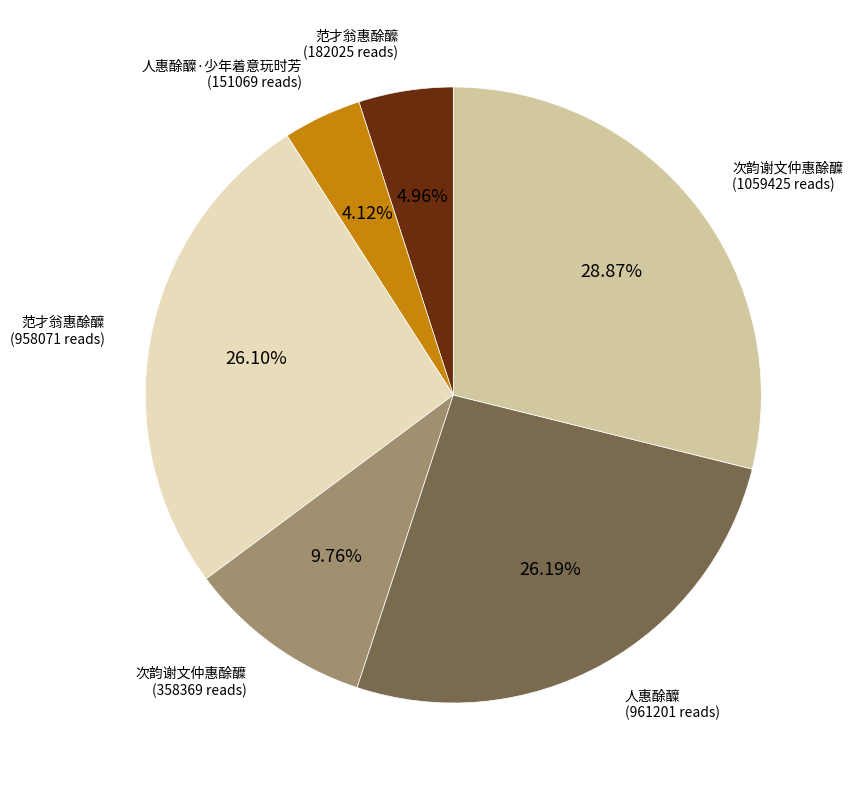

Is there any slice that represents more than half of the pie?

No